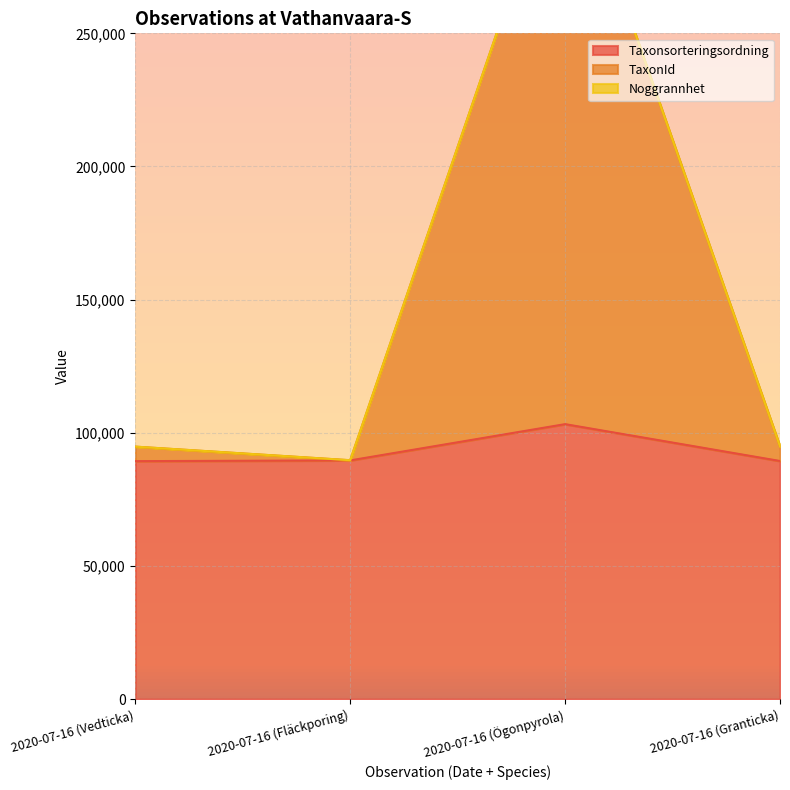

At which label does Taxonsorteringsordning reach its peak?

2020-07-16 (Ögonpyrola)